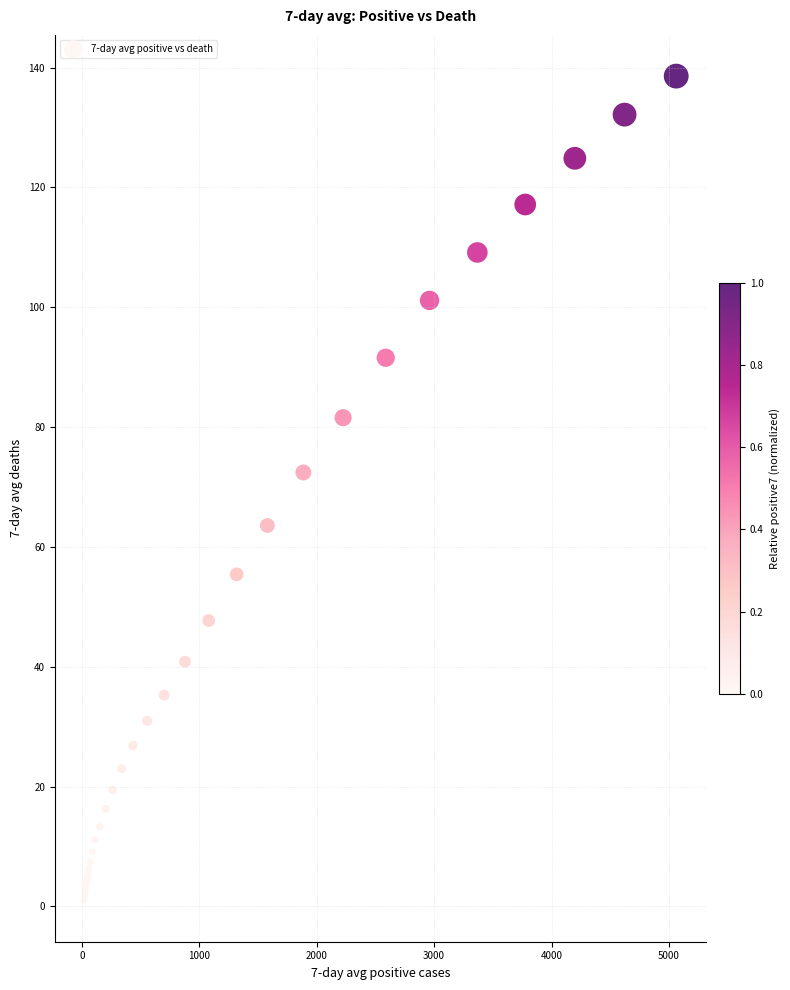

What Y value in the scatter plot is closest to 69?

72.4